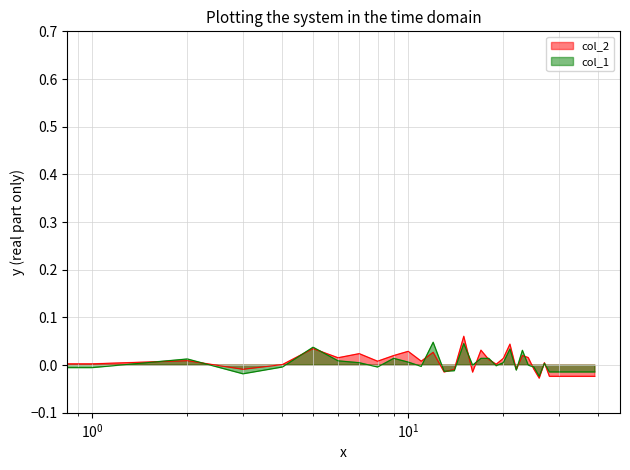

List the series in order of their peak value, lowest first.

col_1, col_2